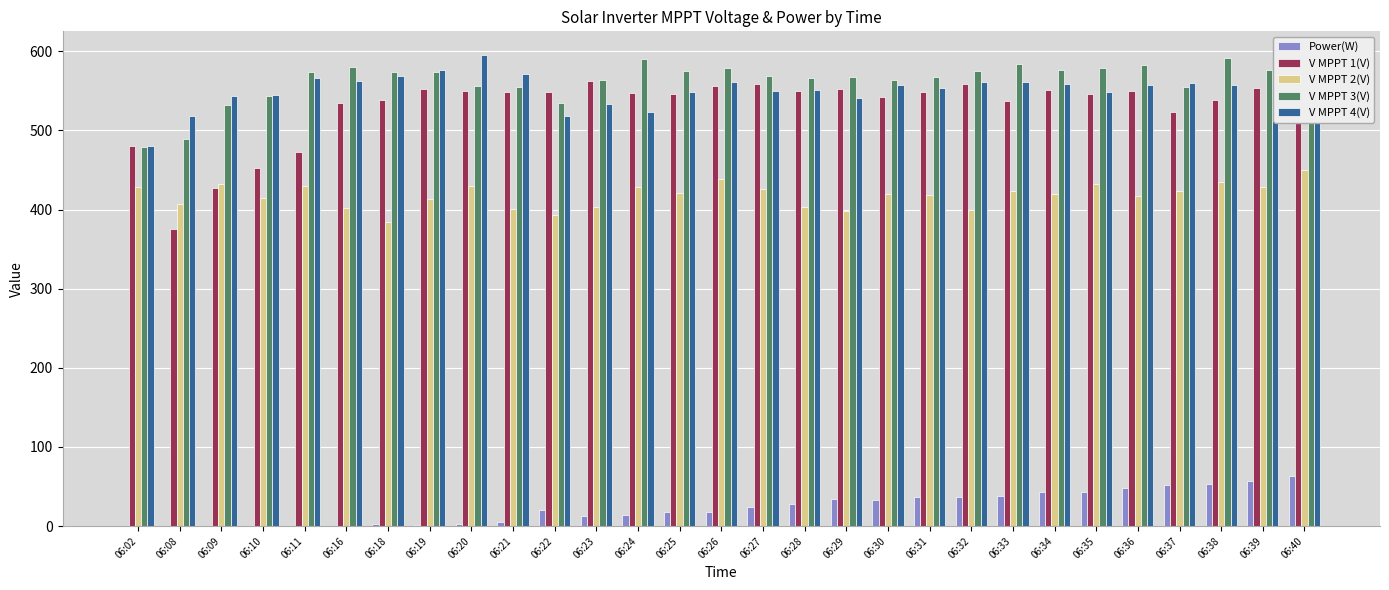

The value of V MPPT 2(V) at 06:31 is 418.0. True or false?

True